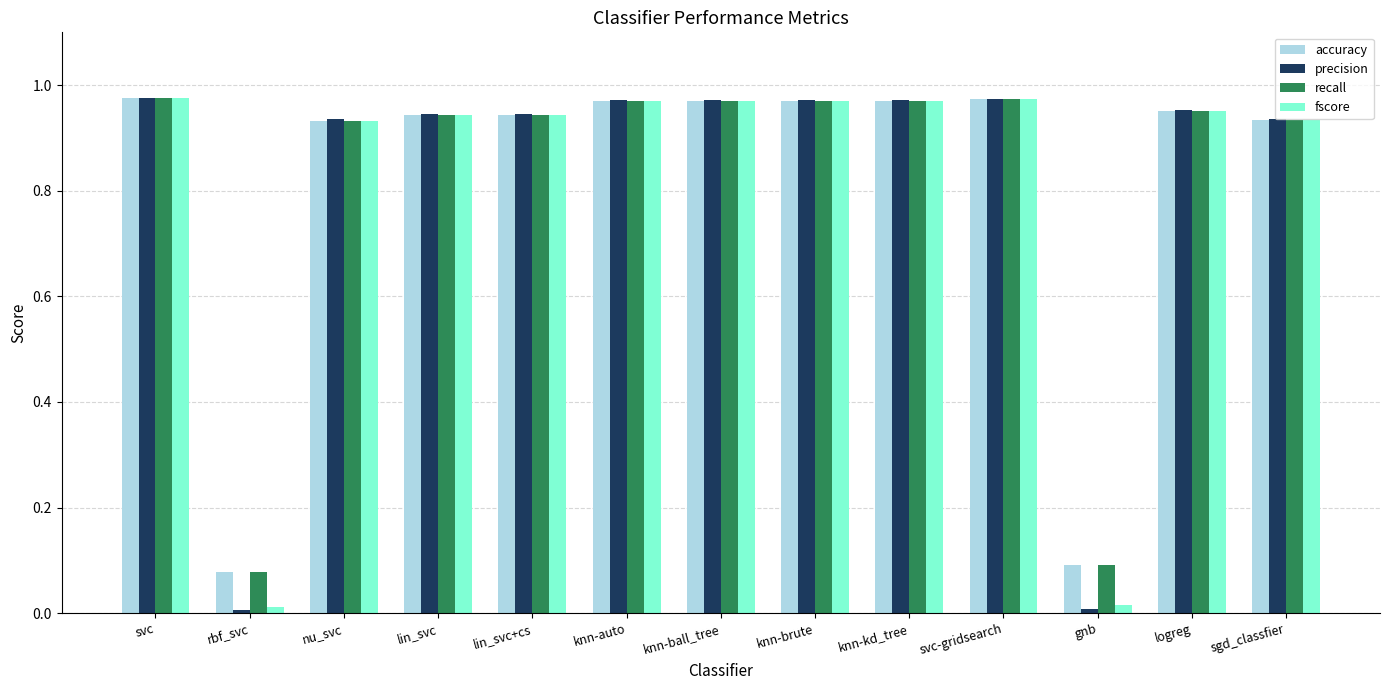

What is the sum of all accuracy values?

10.7